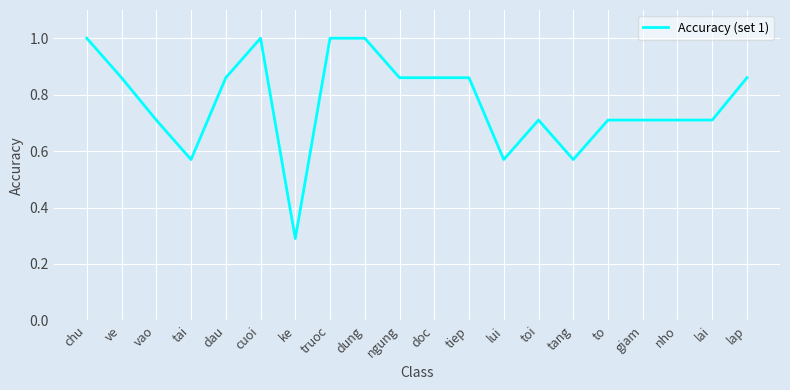

True or false: the data shows 0.7 at lai.

True